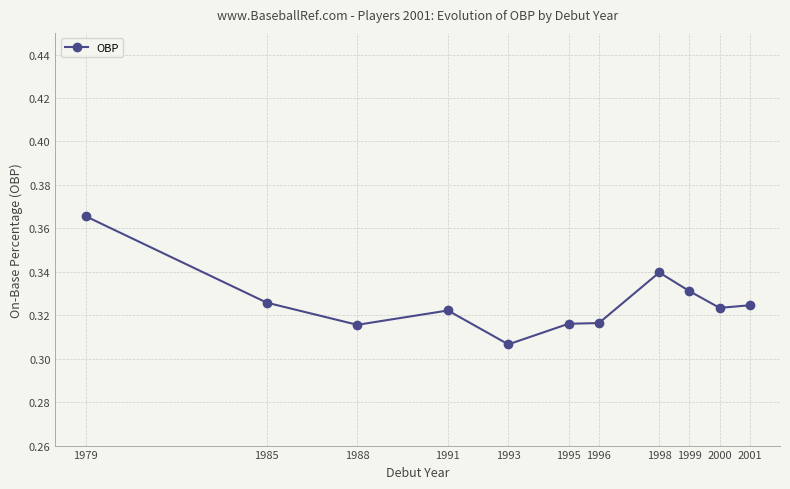

The chart shows a value of 0.4 at 1993. True or false?

False